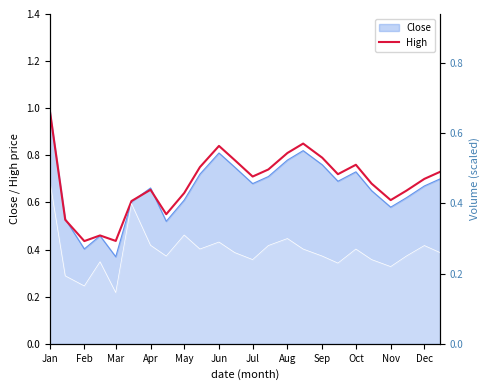

What is the difference between the maximum and minimum values?

0.6